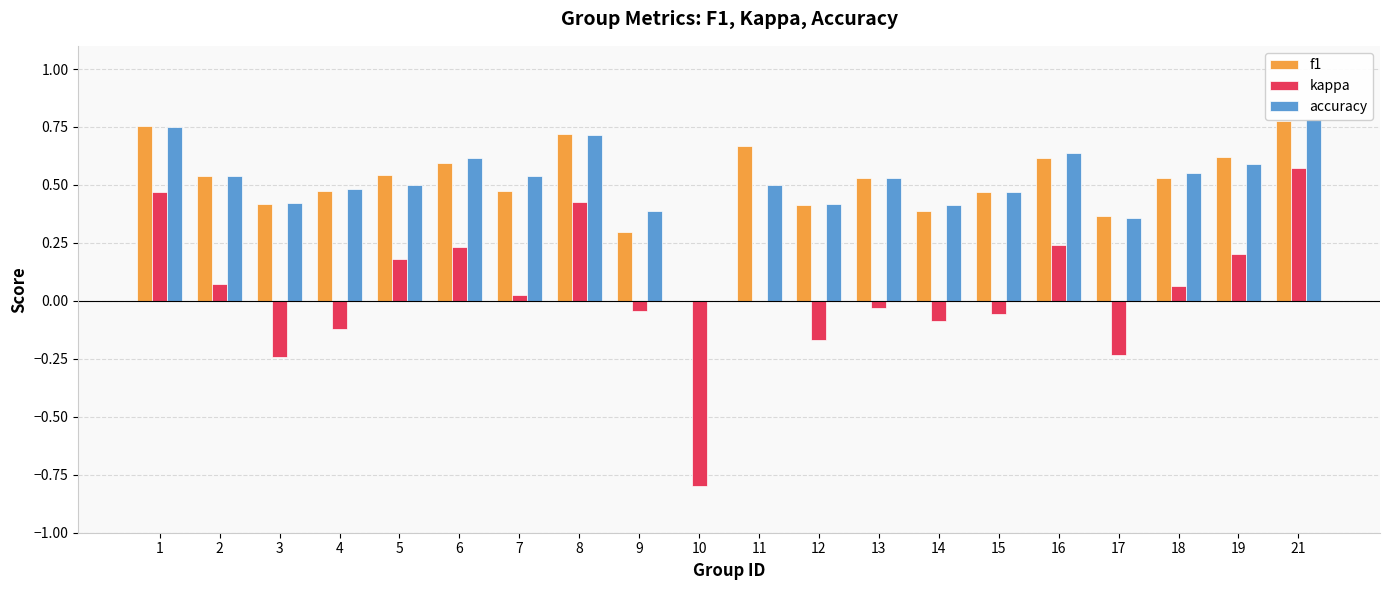

True or false: kappa has a value of -0.1 at 9.

False